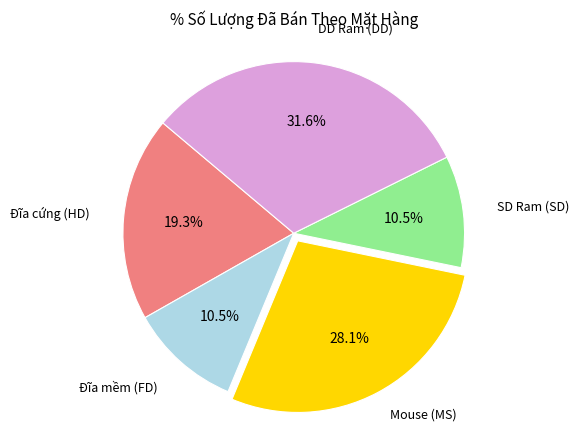

Is there a majority slice in this chart?

No